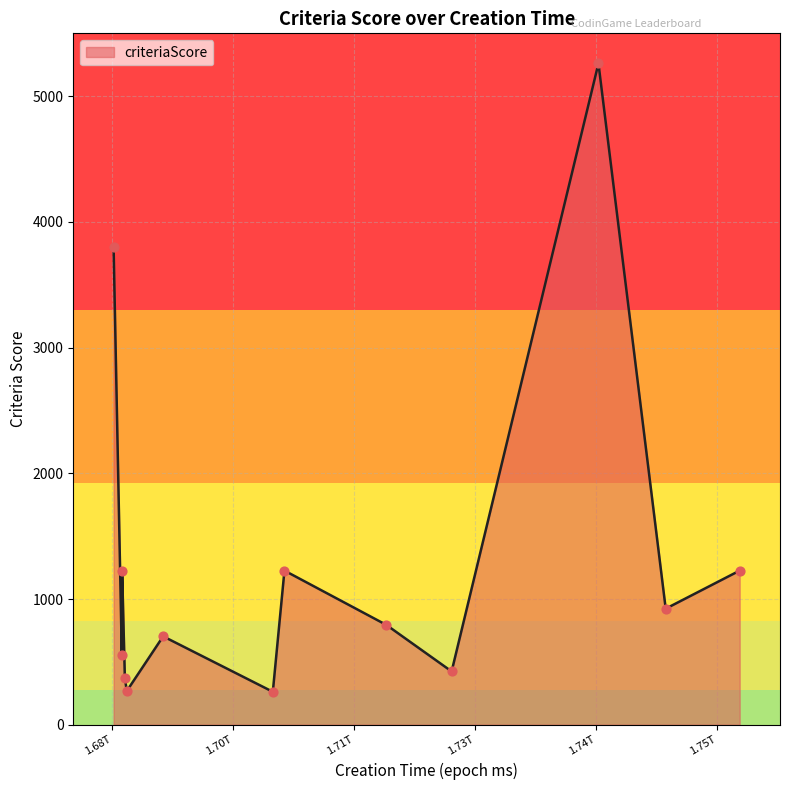

What is the smallest value displayed?

262